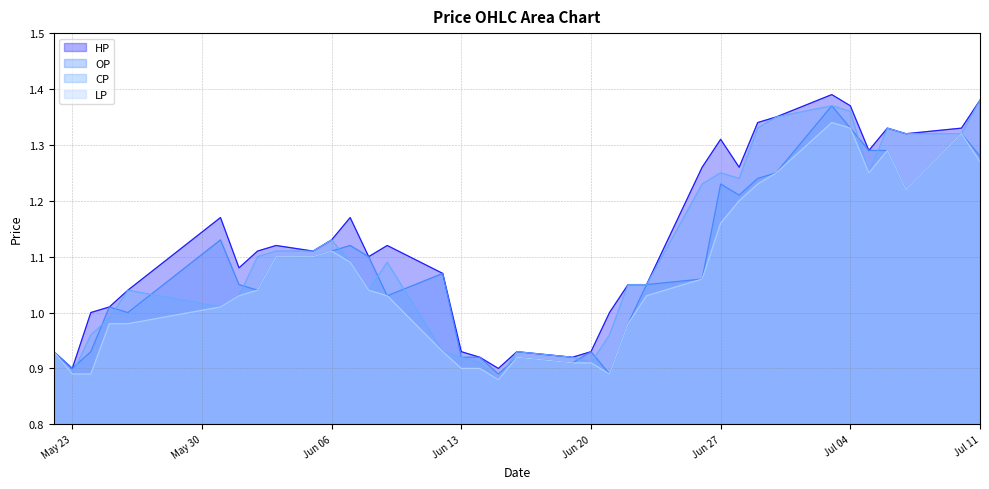

At which category does OP reach its first local valley?

May 23